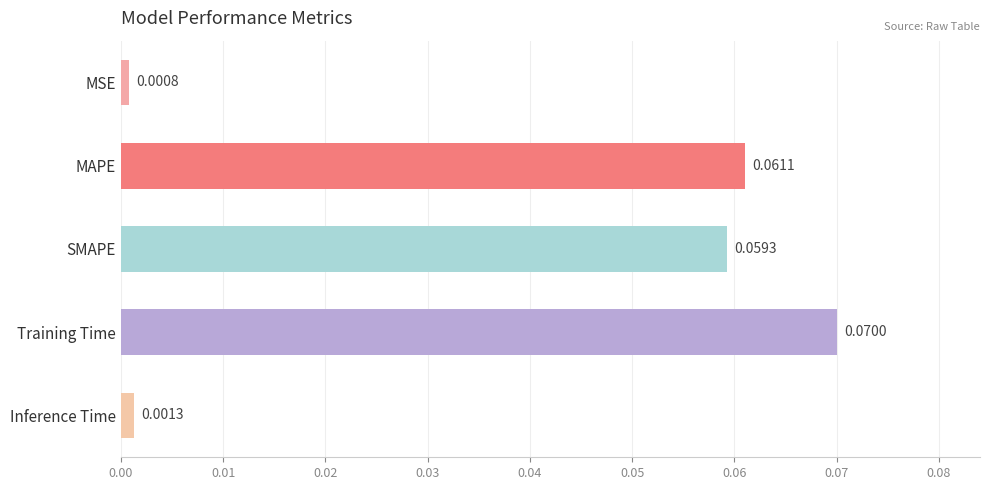

How many categories are shown in the chart?

5